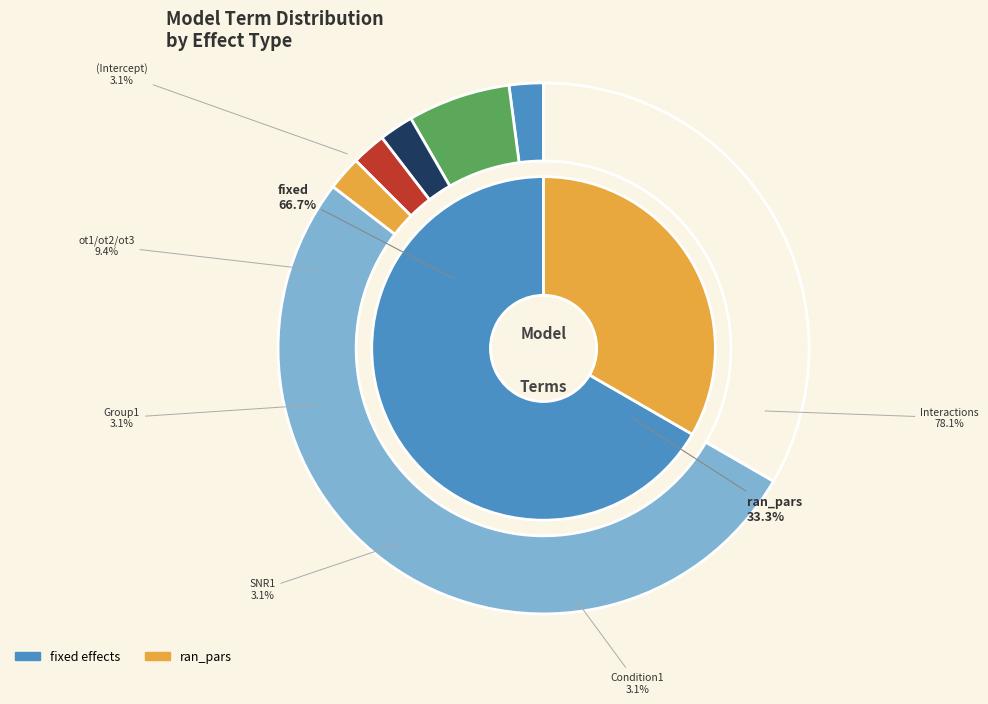

Which slice represents more than half of the pie?

fixed